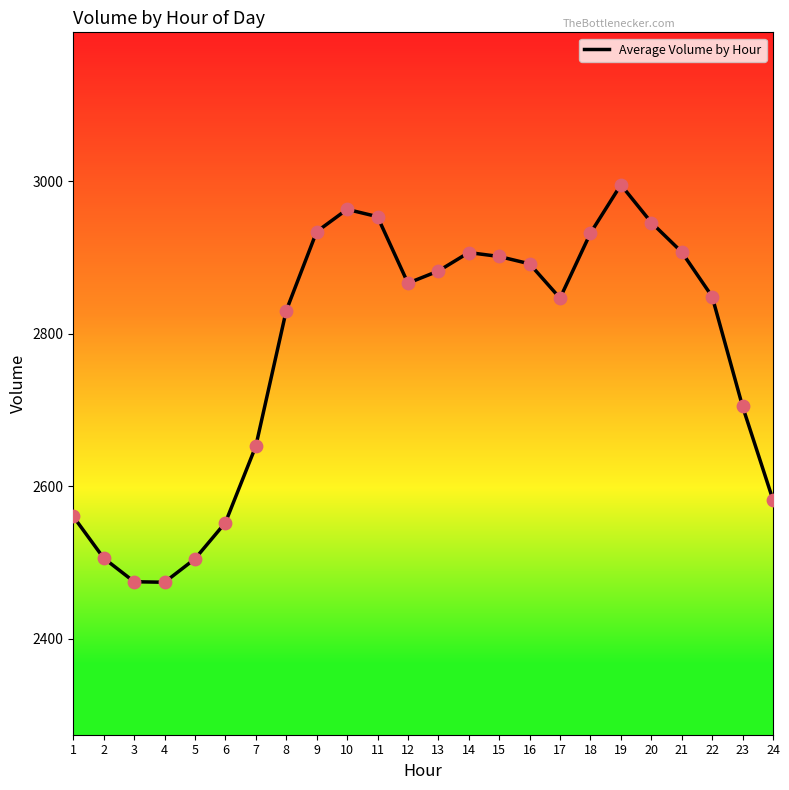

What is the ratio of the value at 16 to the value at 2?

1.2